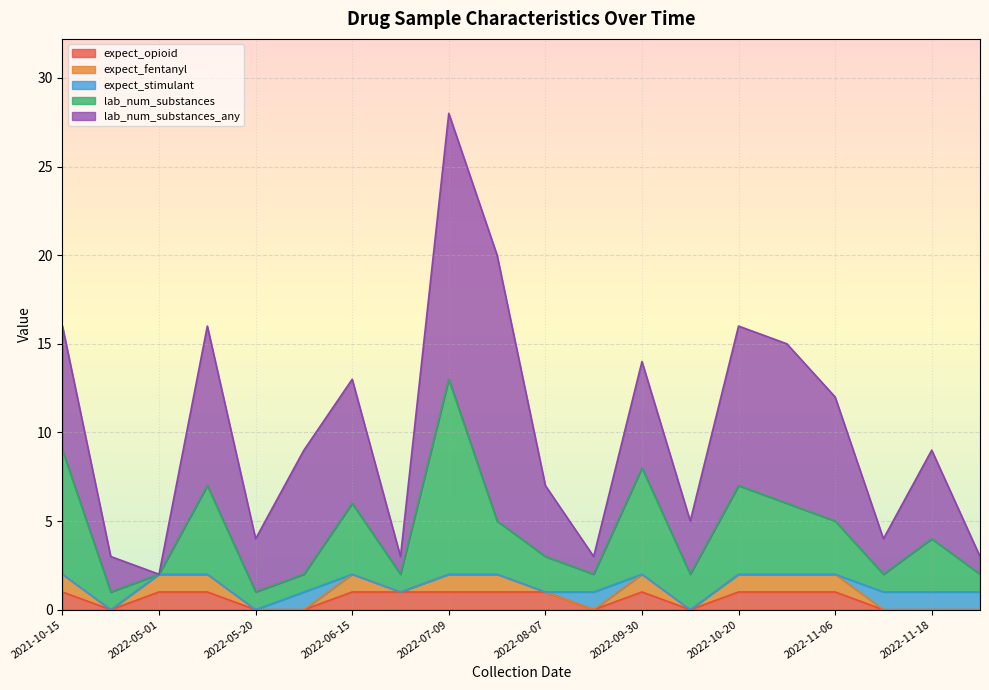

What is the difference between the highest and lowest values at 2022-04-15?

2